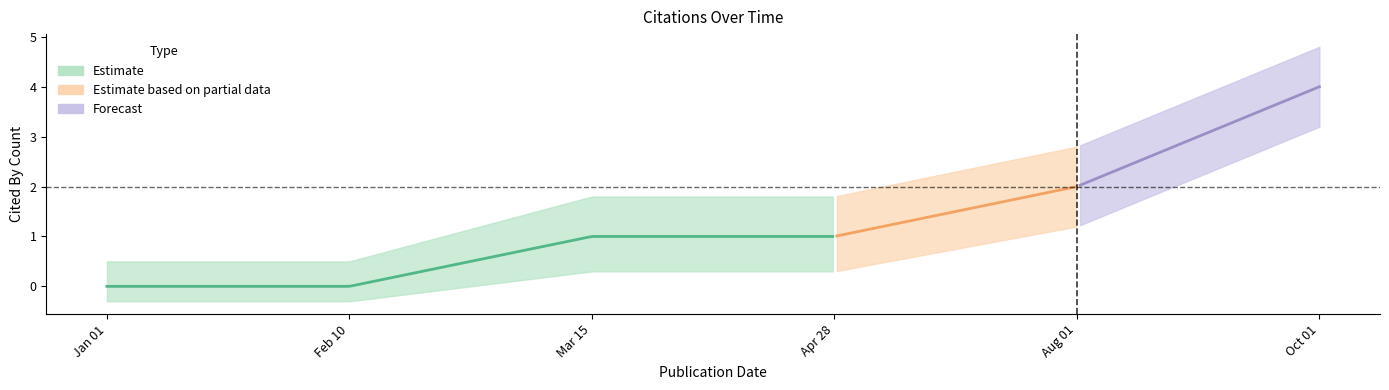

Count the number of categories in the chart.

6